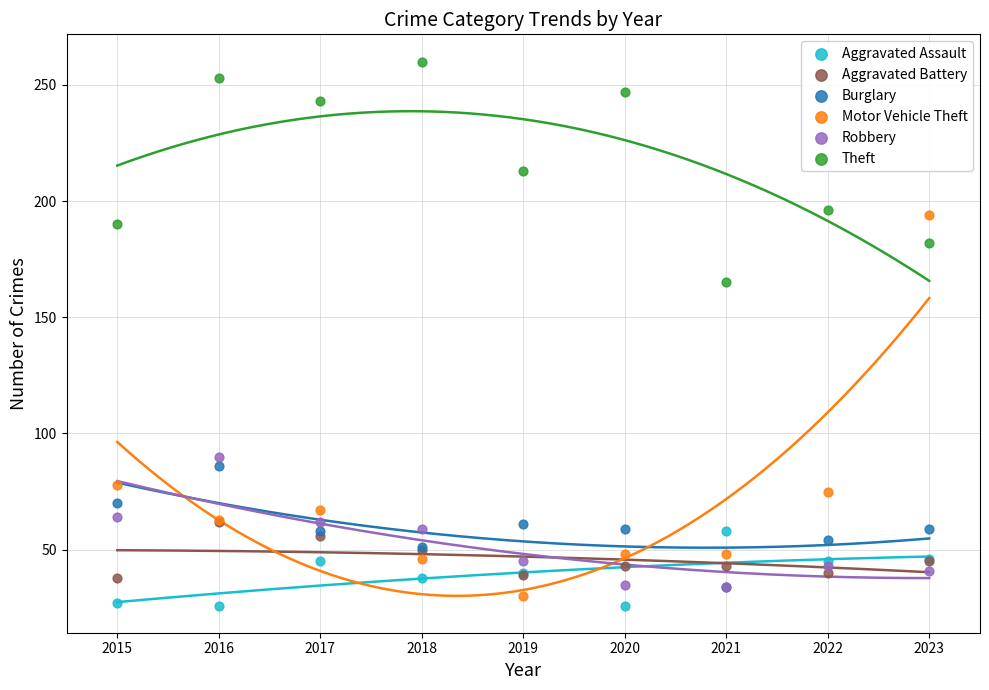

Which series has the largest Y range (max minus min)?

Motor Vehicle Theft